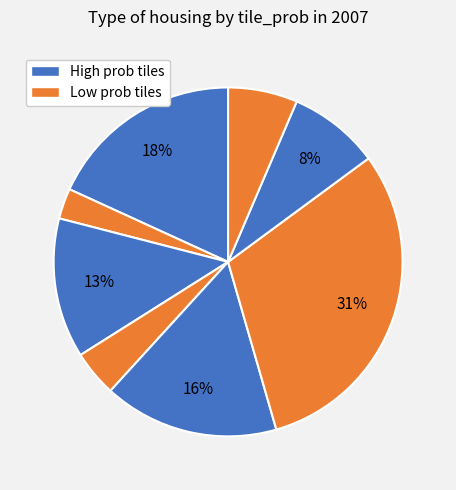

How many segments does this pie chart have?

8